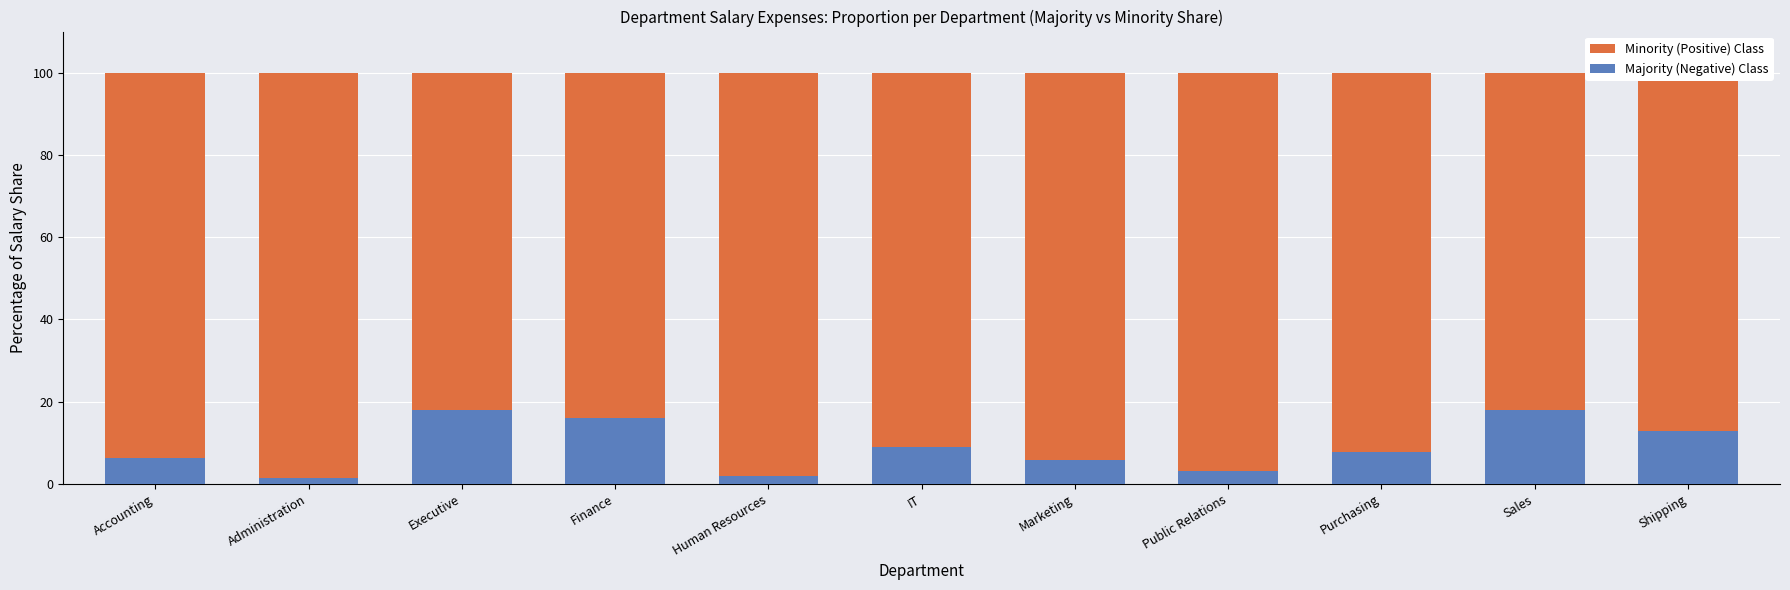

What is the highest value of the Majority (Negative) Class series?

18.0